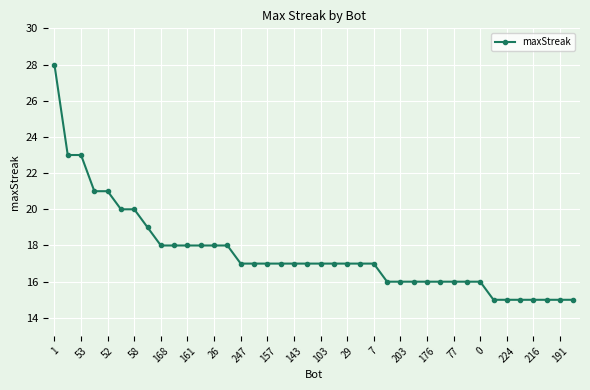

What is the value of the 8th point from the left?

19